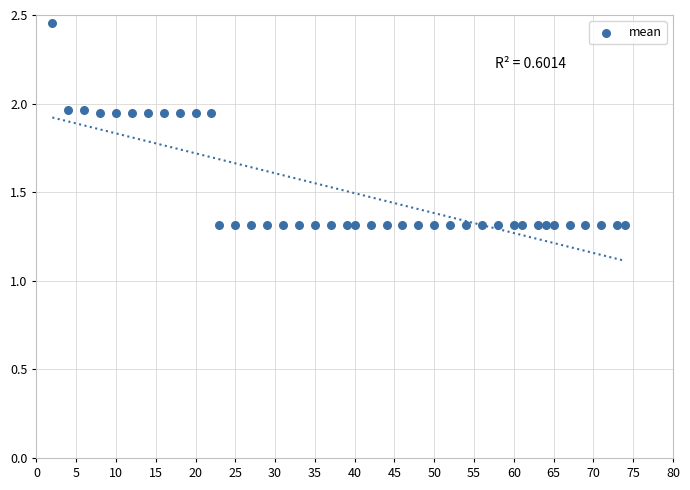

What is the range of X values (max minus min)?

72.0